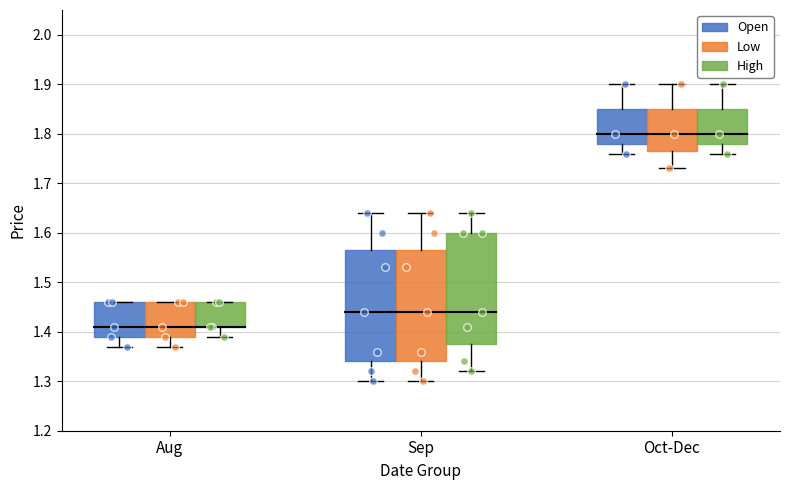

Which series reaches the minimum Y coordinate?

Open